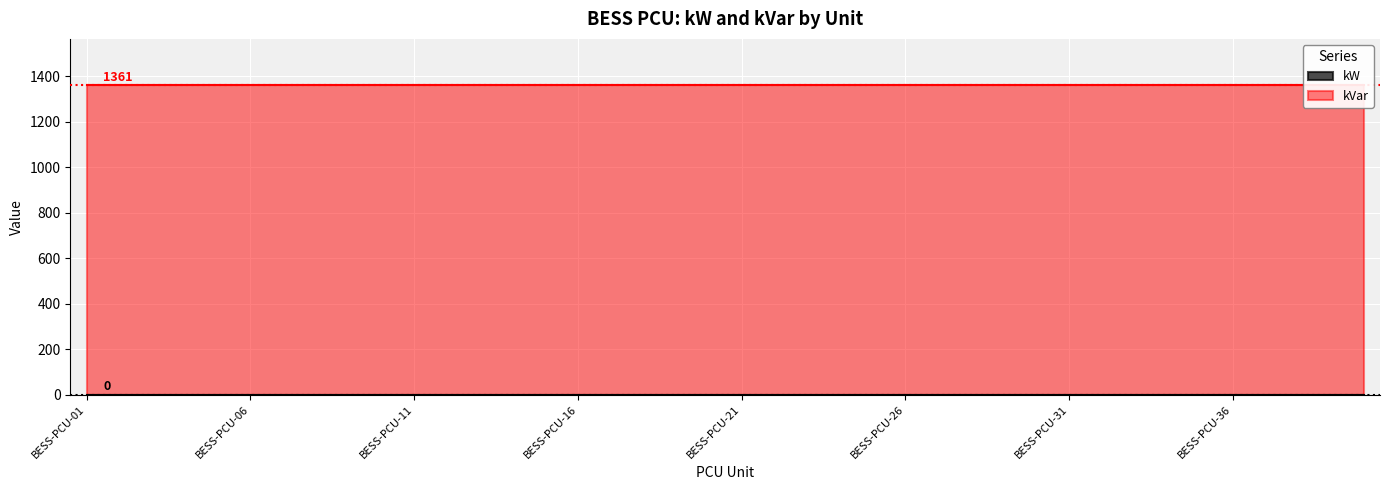

How many lines are shown in the chart?

2